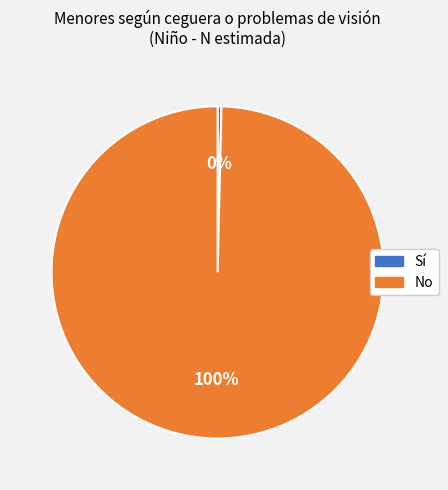

Do Sí and No together represent more than half of the pie?

Yes